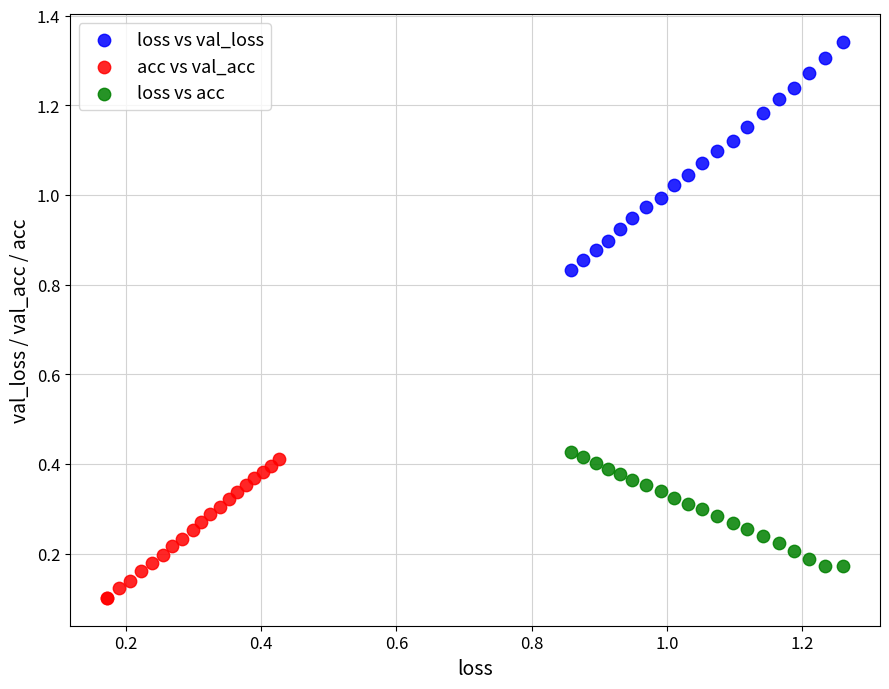

Which series contains the highest Y value?

loss vs val_loss